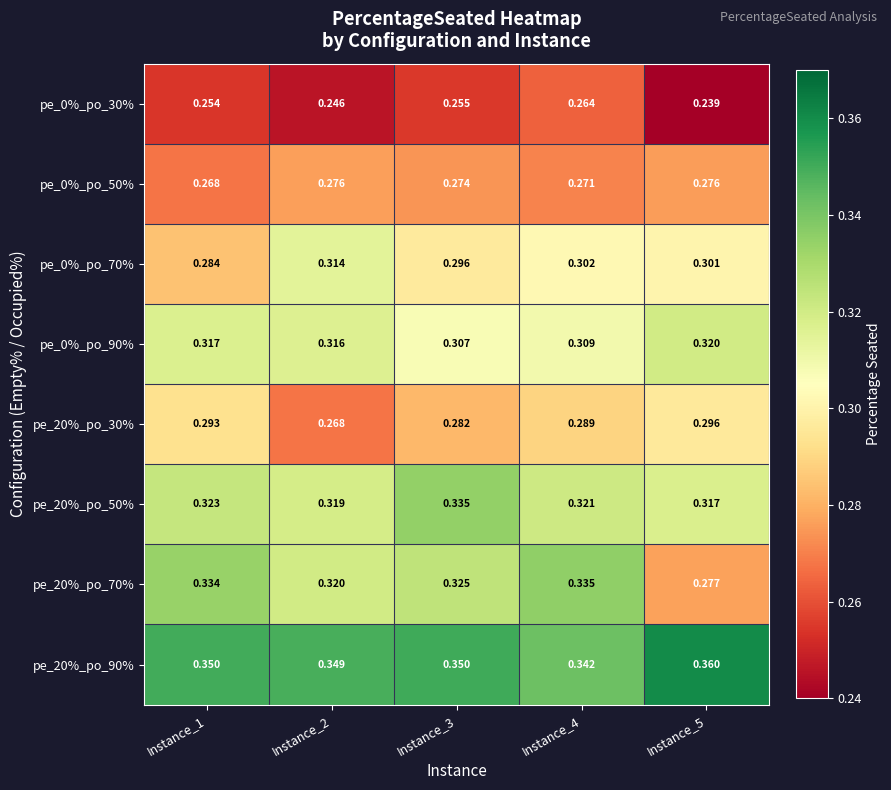

Which series changed the most between Instance_1 and Instance_5?

pe_20%_po_70%